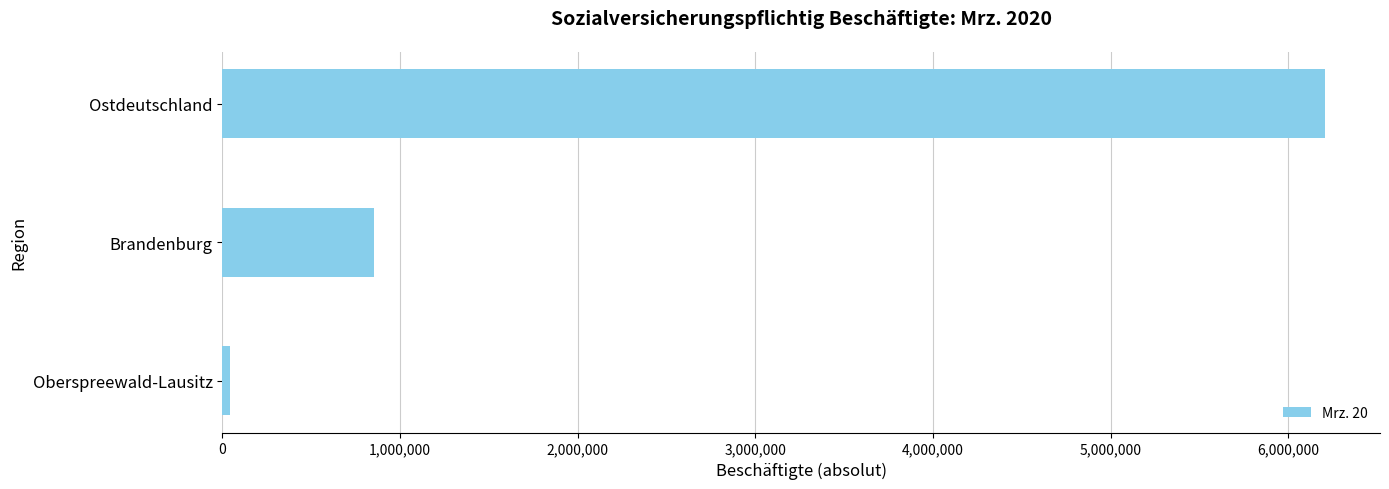

What is the maximum value shown in the chart?

6205288